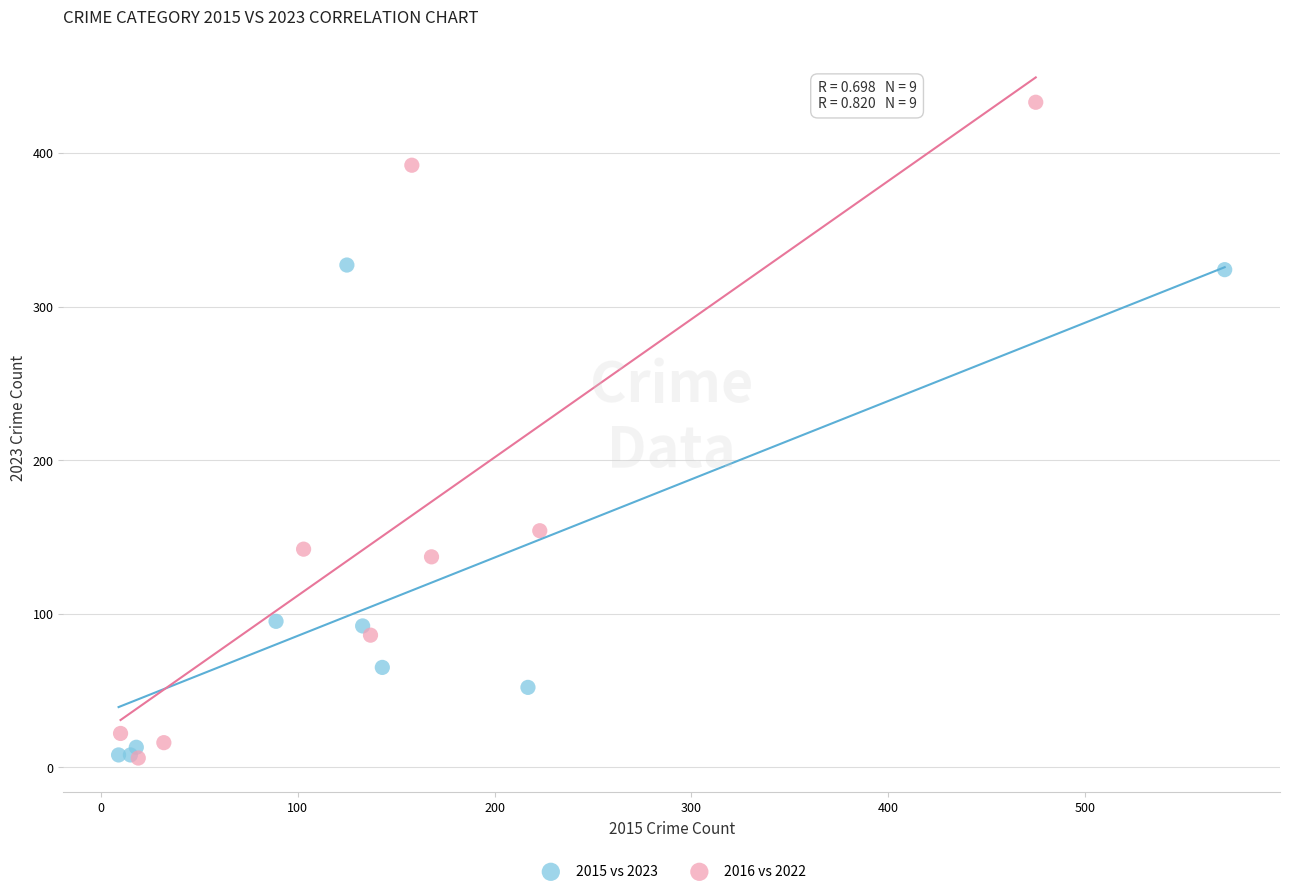

Which series has the largest Y range (max minus min)?

2016 vs 2022